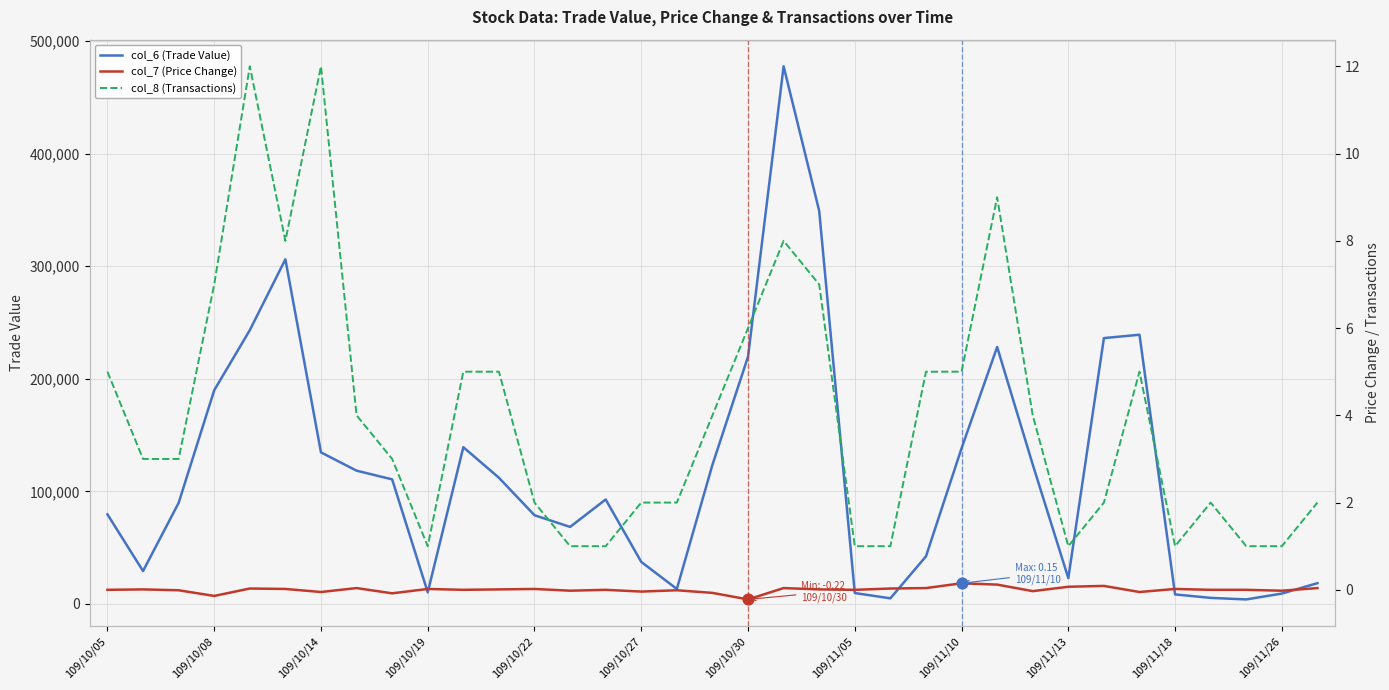

Which series contains the lowest Y value?

col_7 (Price Change)